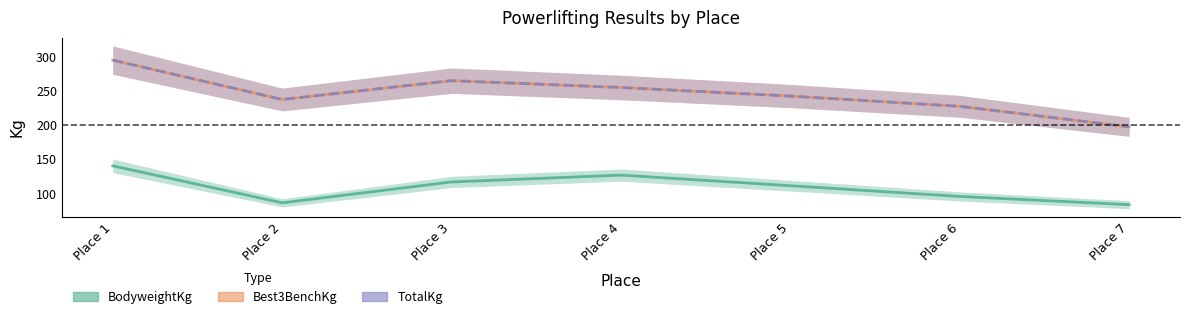

At Place 6, list the series in order from smallest to largest.

BodyweightKg, Best3BenchKg, TotalKg